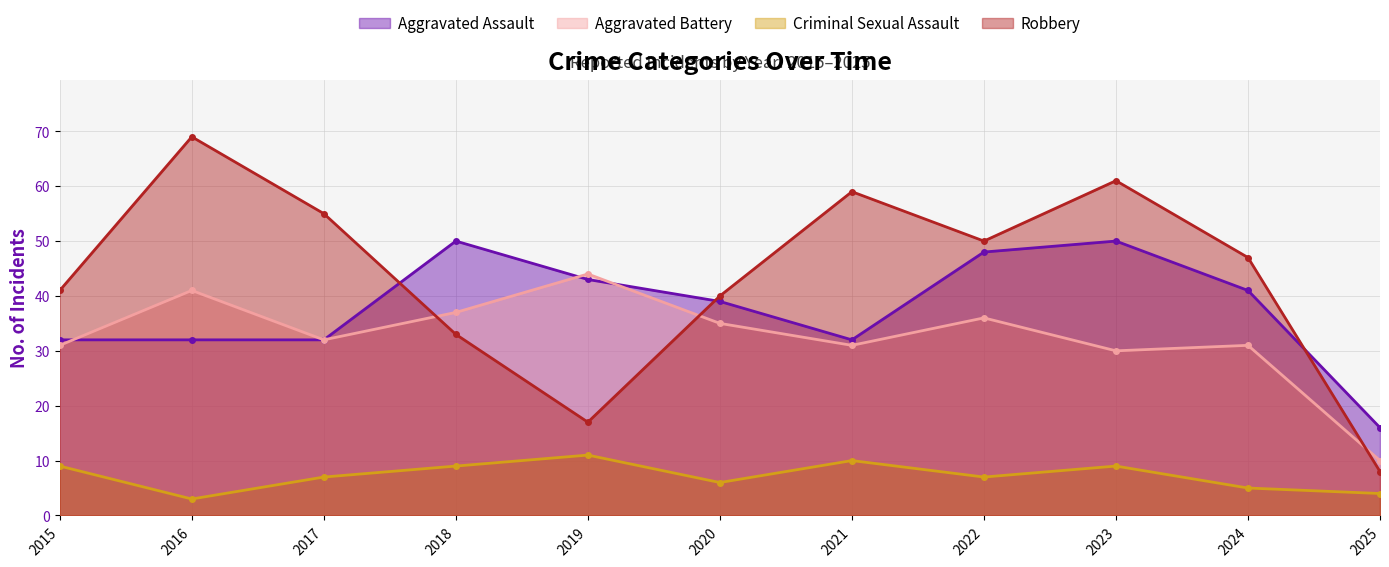

The Robbery series shows 44 at 2016. True or false?

False